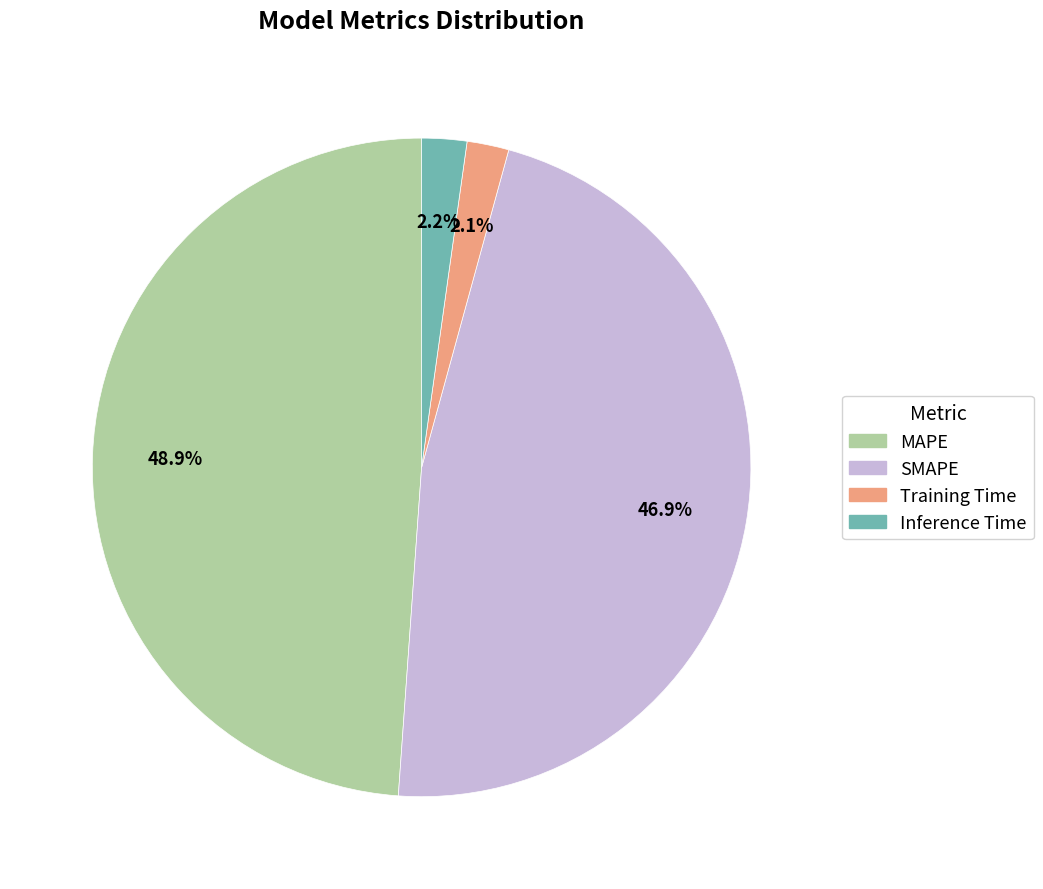

How many slices are in this pie chart?

4